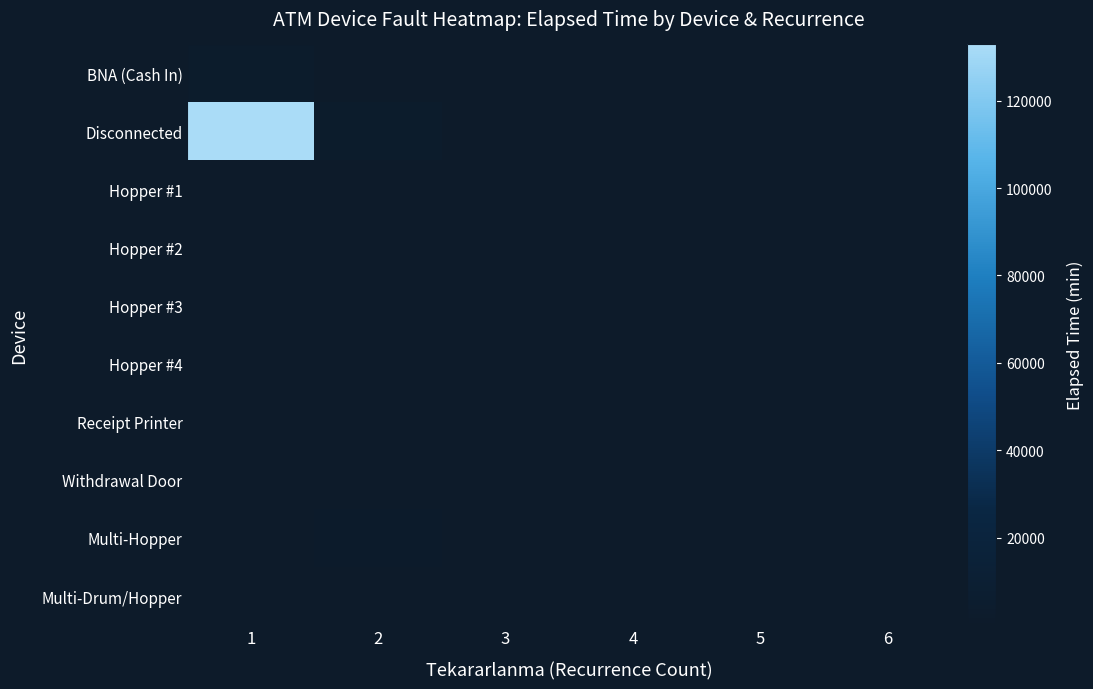

Which has a higher value, 5 or 2?

2